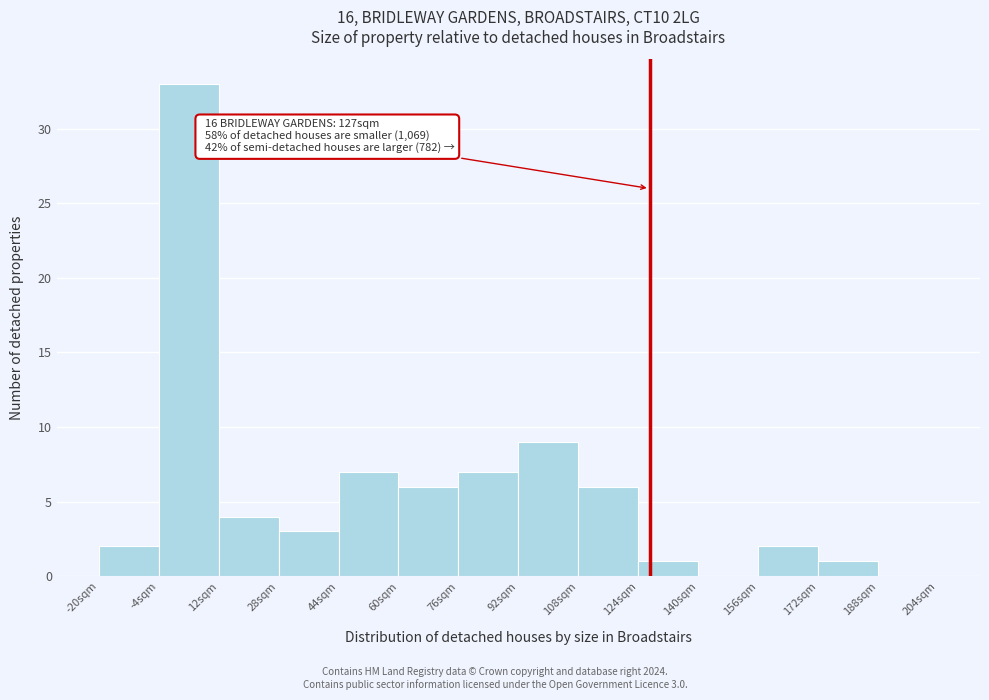

Which range on the x-axis has the tallest bar?

-4 to 12